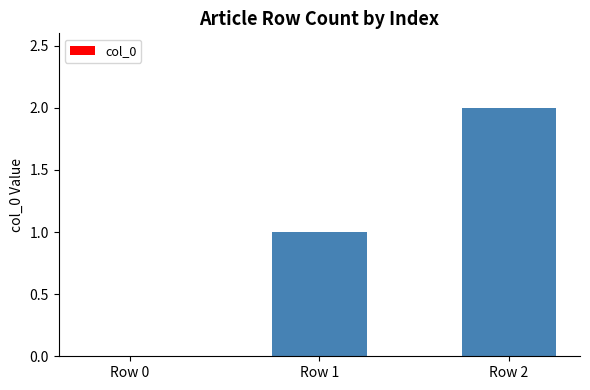

What is the sum of all values?

3